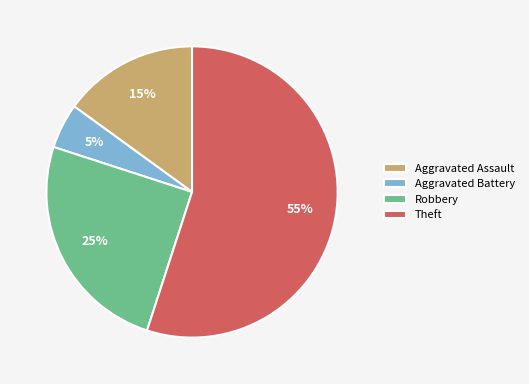

Is there any slice that represents more than half of the pie?

Yes